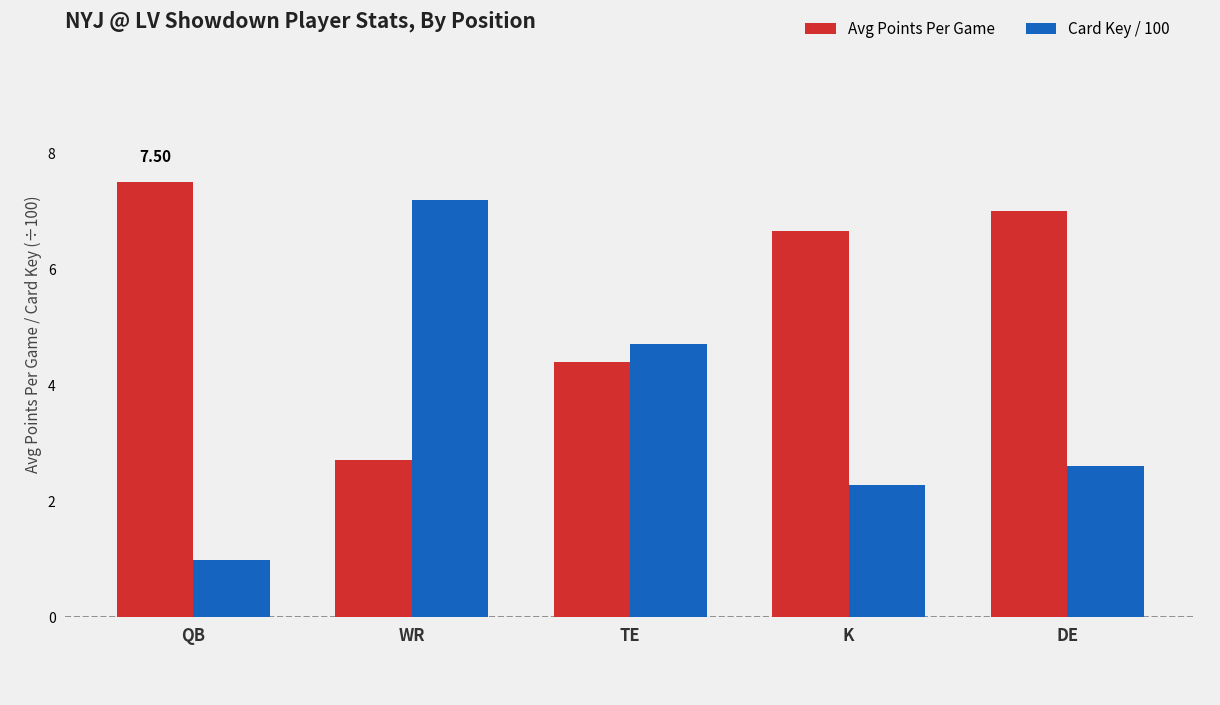

Rank the categories by Card Key / 100 value from lowest to highest.

QB
, K
, DE
, TE
, WR
